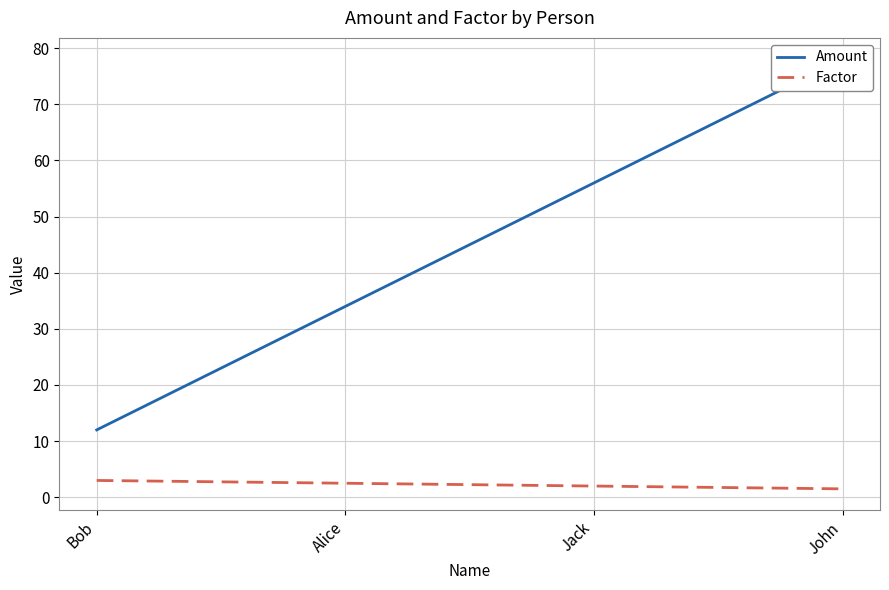

Count the Amount values in the range 34 to 78.

3